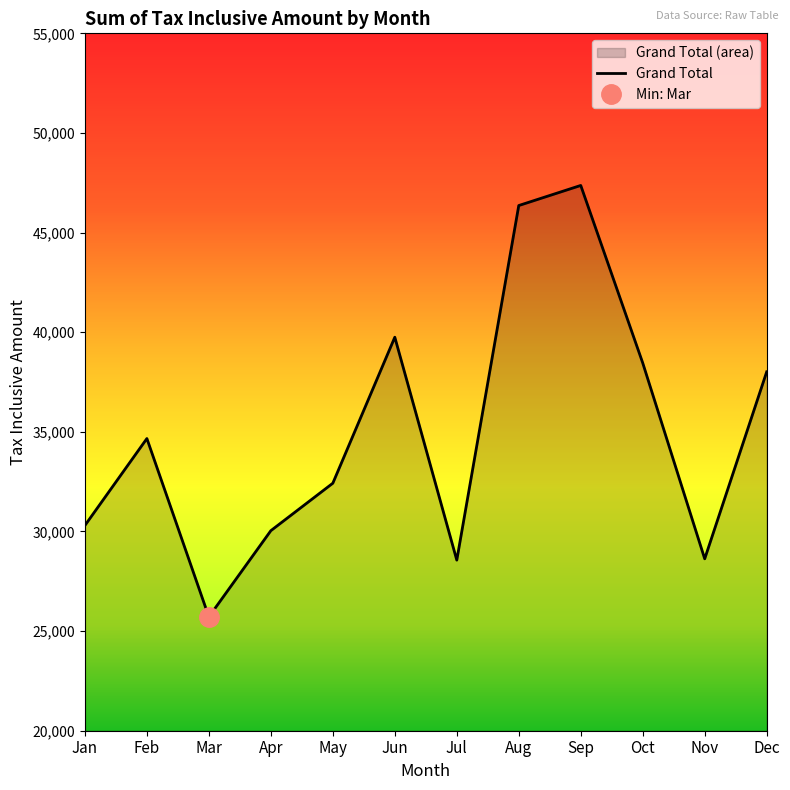

The chart shows a value of 73995.5 at Aug. True or false?

False